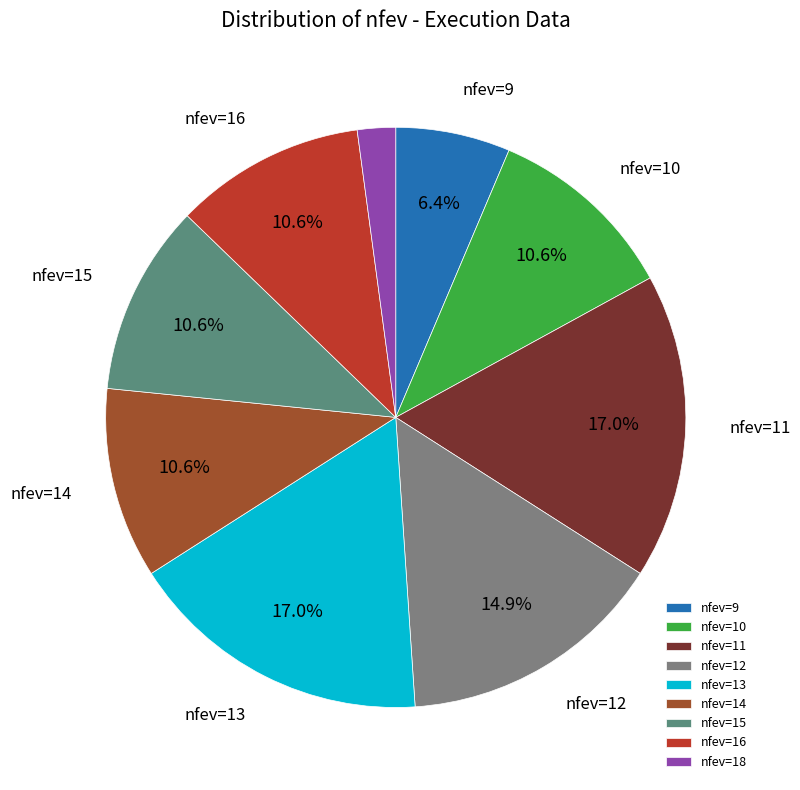

How many slices are in this pie chart?

9